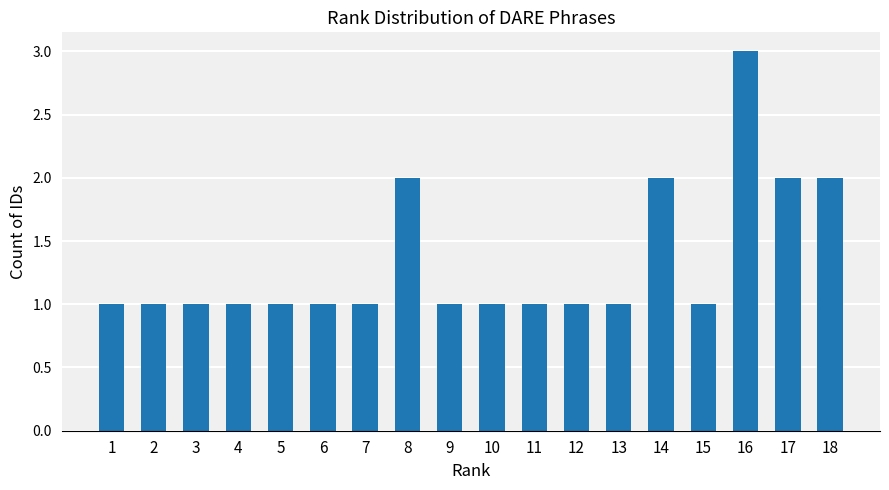

What is the value of the 14th bar from the left?

2